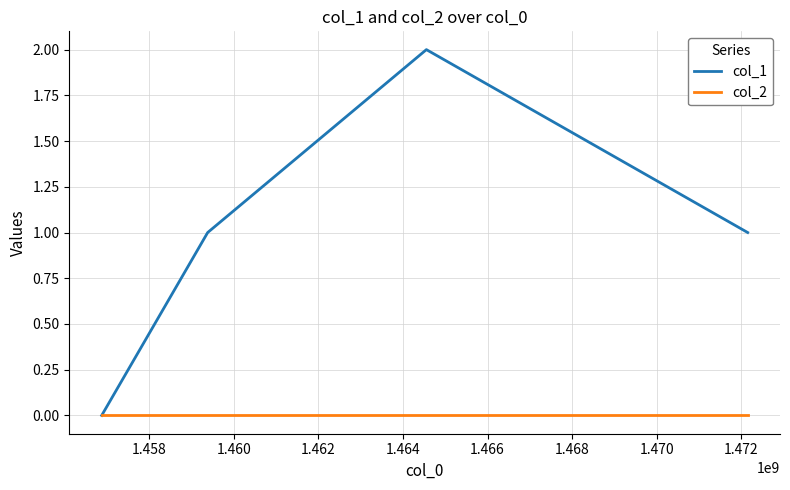

Which series has the widest spread of values?

col_1